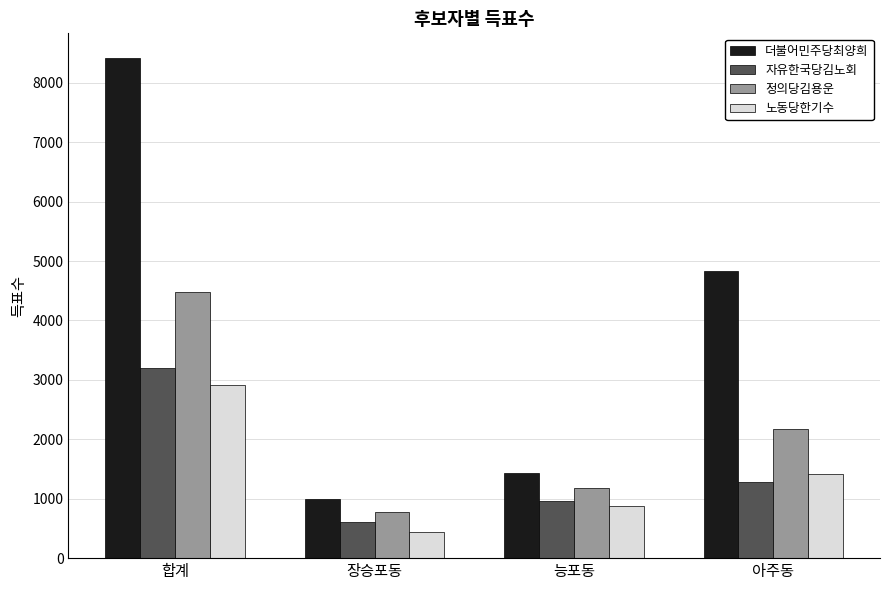

How many values in the 노동당한기수 series are below 1412?

2